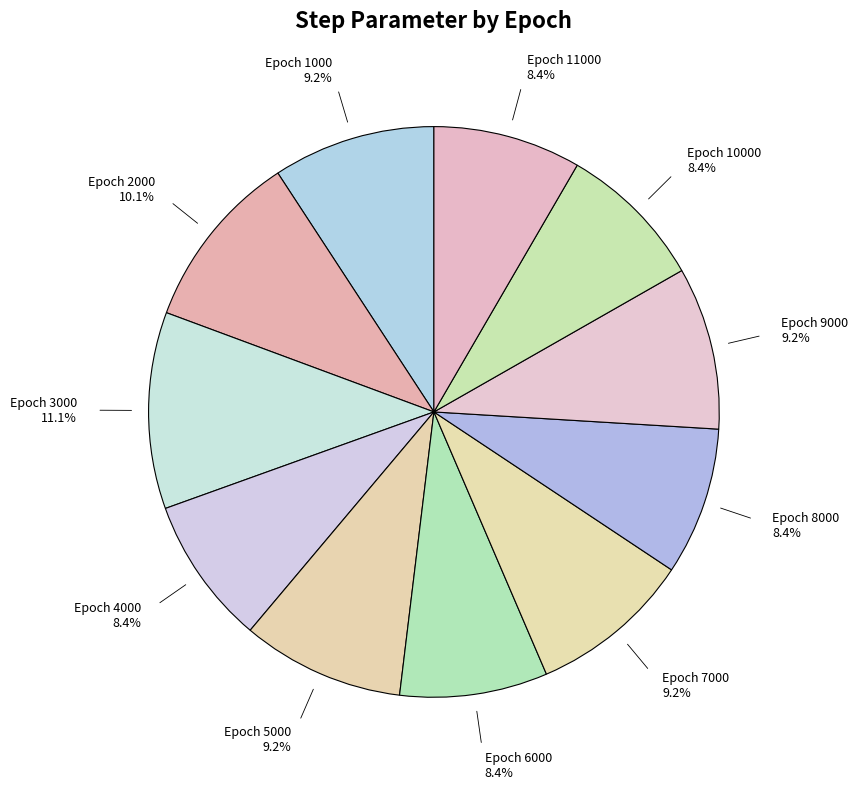

Is there a majority slice in this chart?

No